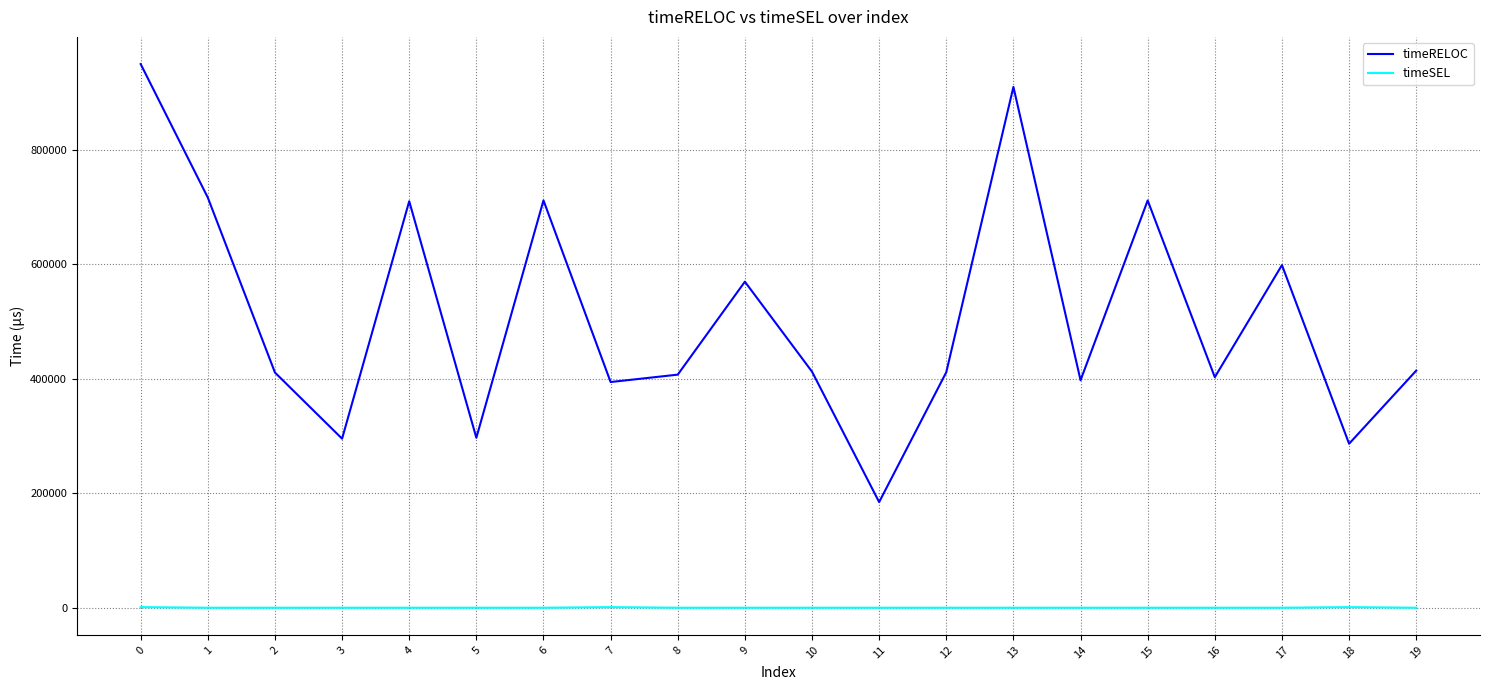

Which series has the largest total across all categories?

timeRELOC